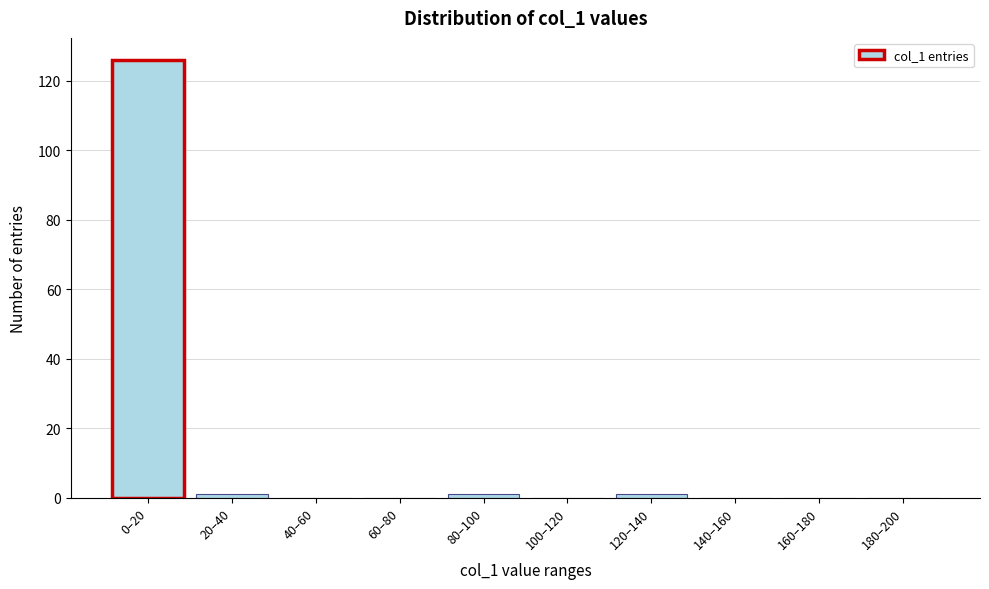

Reading left to right, what are all the values shown in this chart?

0–20=126	20–40=1	40–60=0	60–80=0	80–100=1	100–120=0	120–140=1	140–160=0	160–180=0	180–200=0